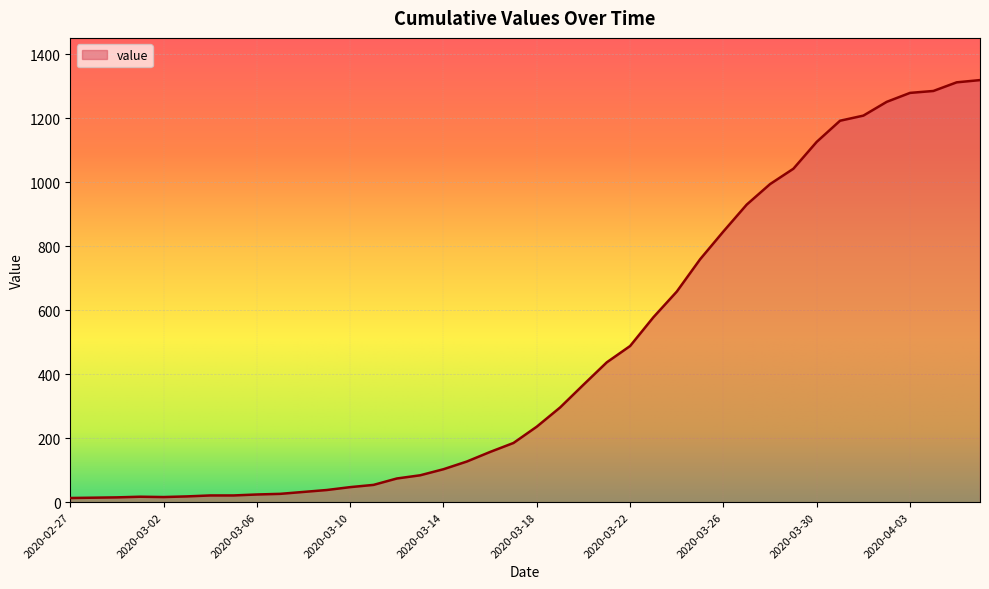

Does the chart display data point markers on the line(s)?

No